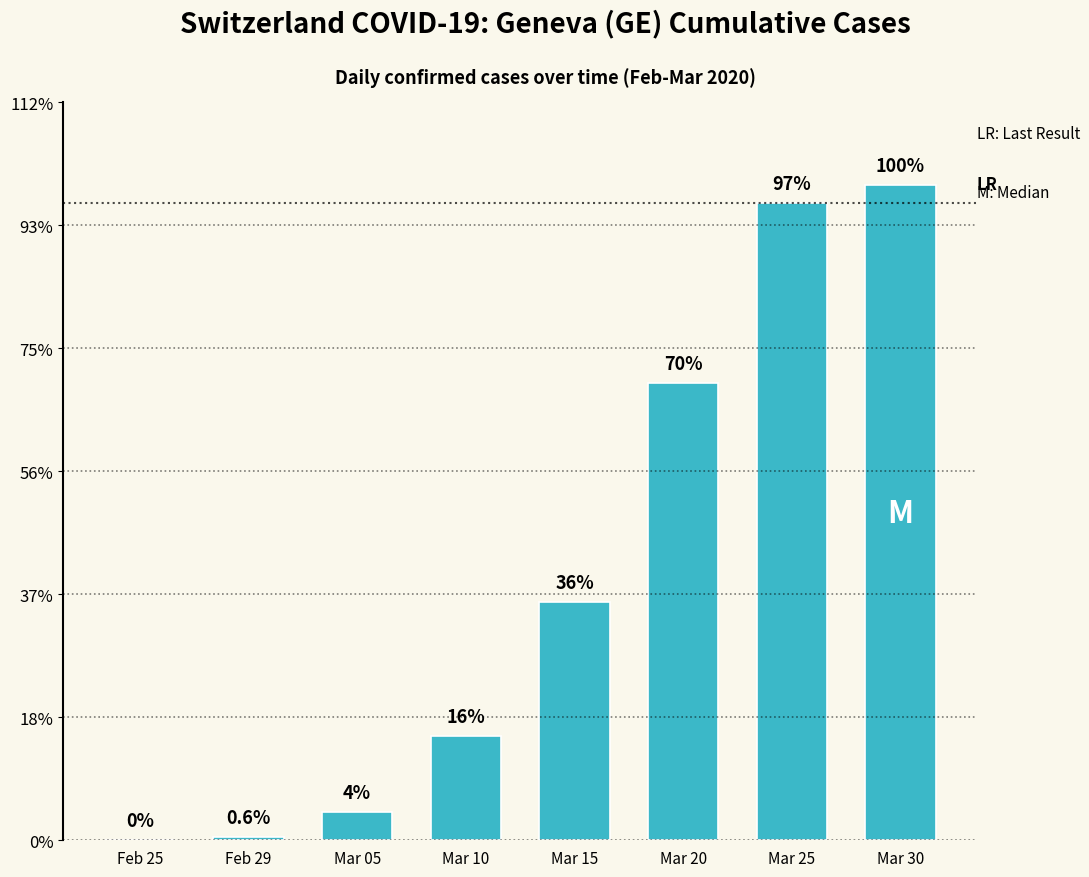

What is the label of the 3rd bar from the left?

Mar 05